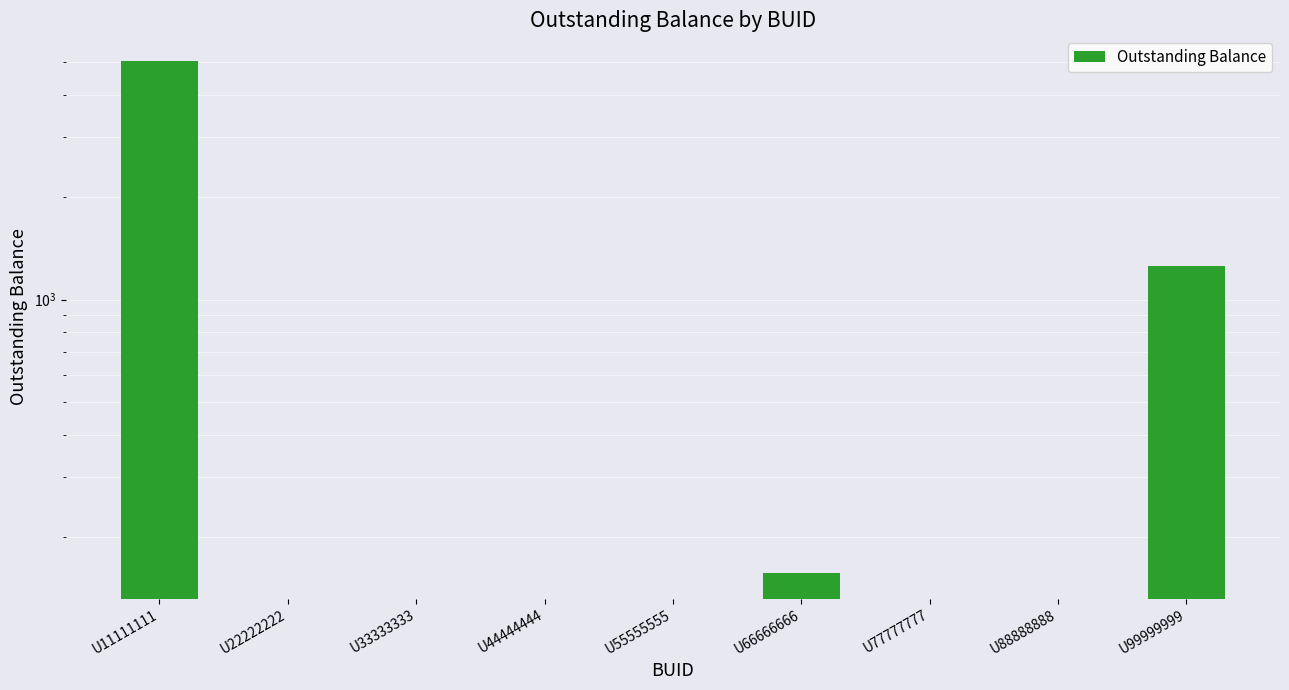

Reading left to right, what are all the values shown in this chart?

5029	0	0	0	0	157	0	0	1254